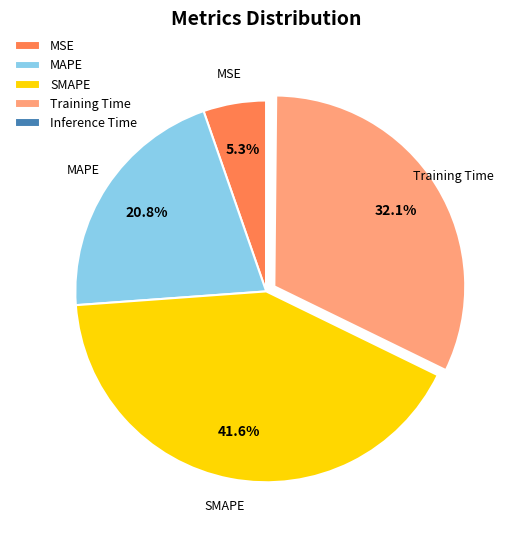

What is the largest slice in the pie chart?

SMAPE